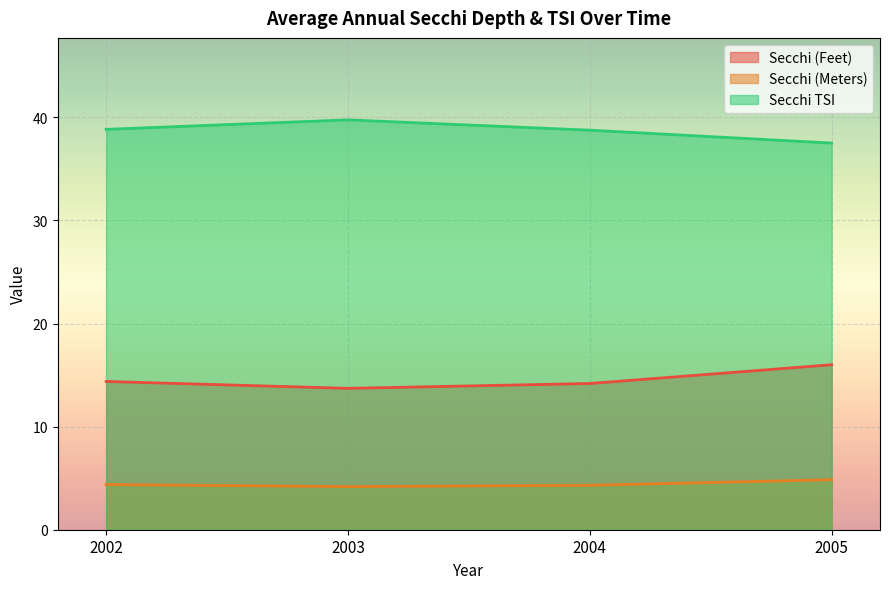

Is it true that Secchi (Feet) equals 14.2 at 2004?

True